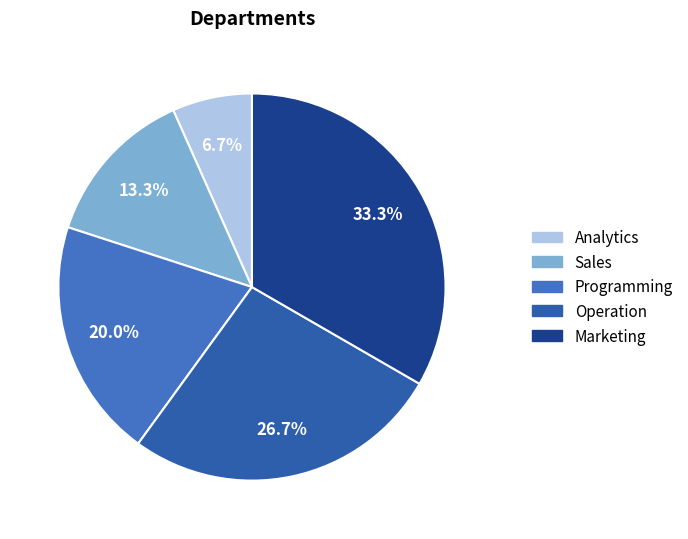

Which has a higher value, Programming or Marketing?

Marketing